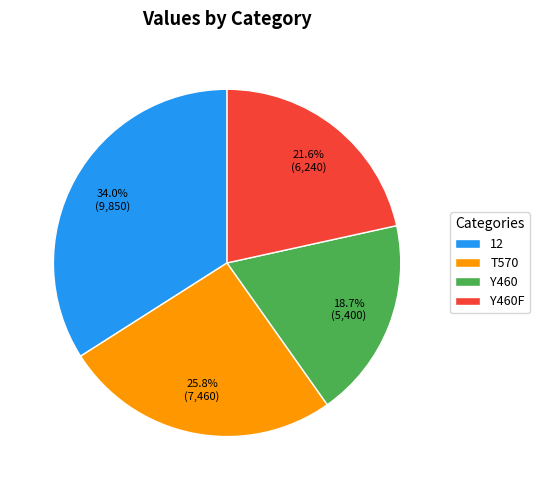

To the nearest percent, what is the difference between the T570 and Y460 slice percentages?

7%